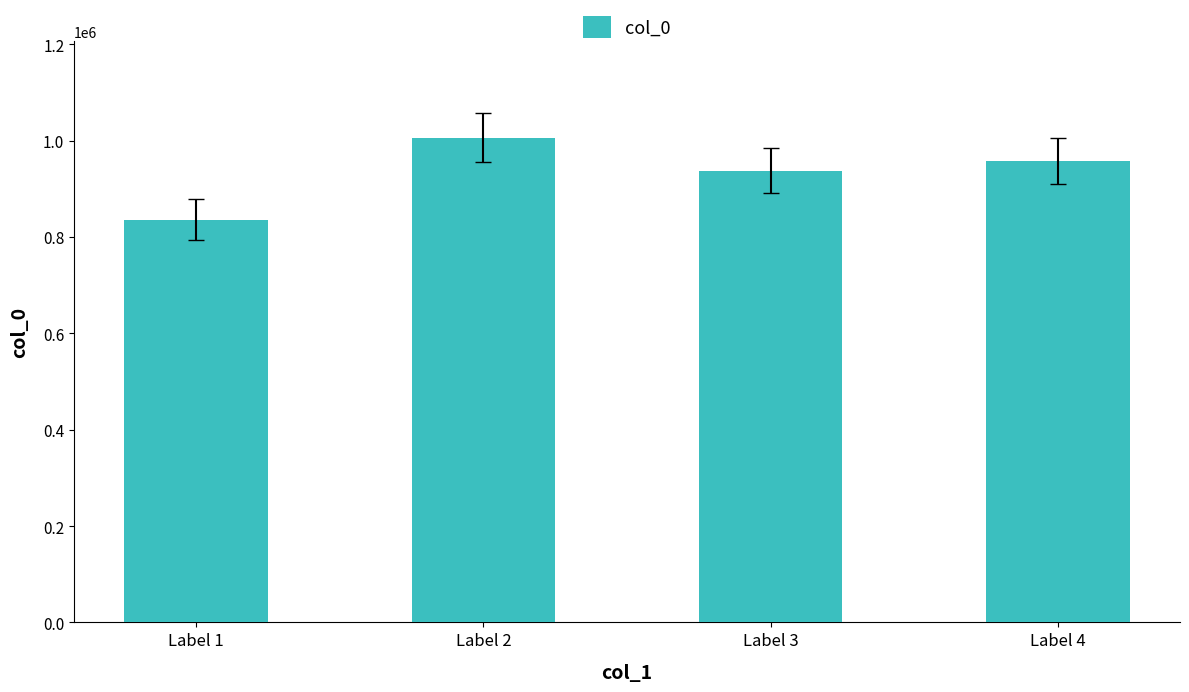

What is the value of the 3rd bar from the left?

937666